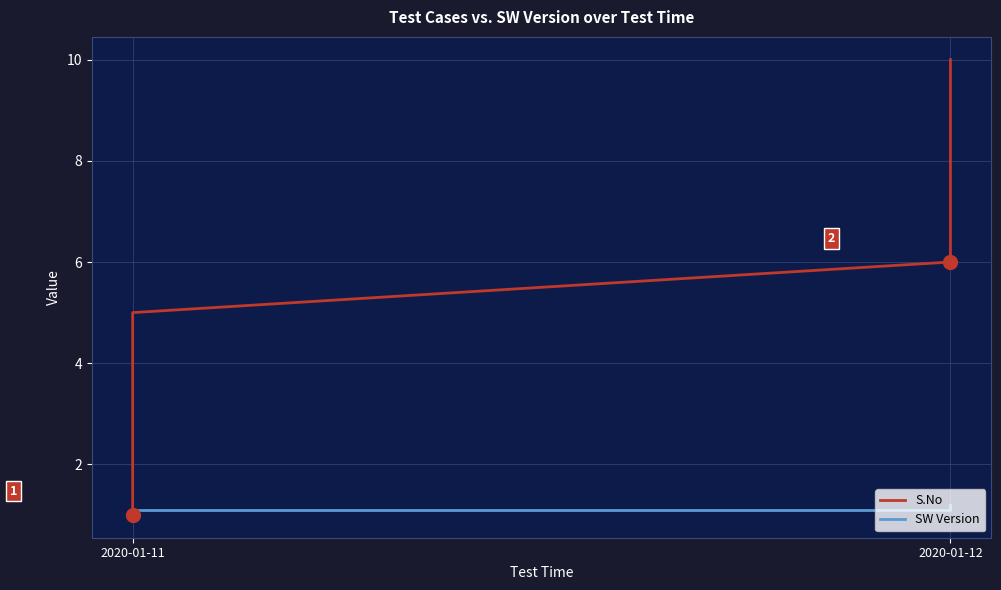

True or false: SW Version has more than 1 points higher than both neighbors.

False